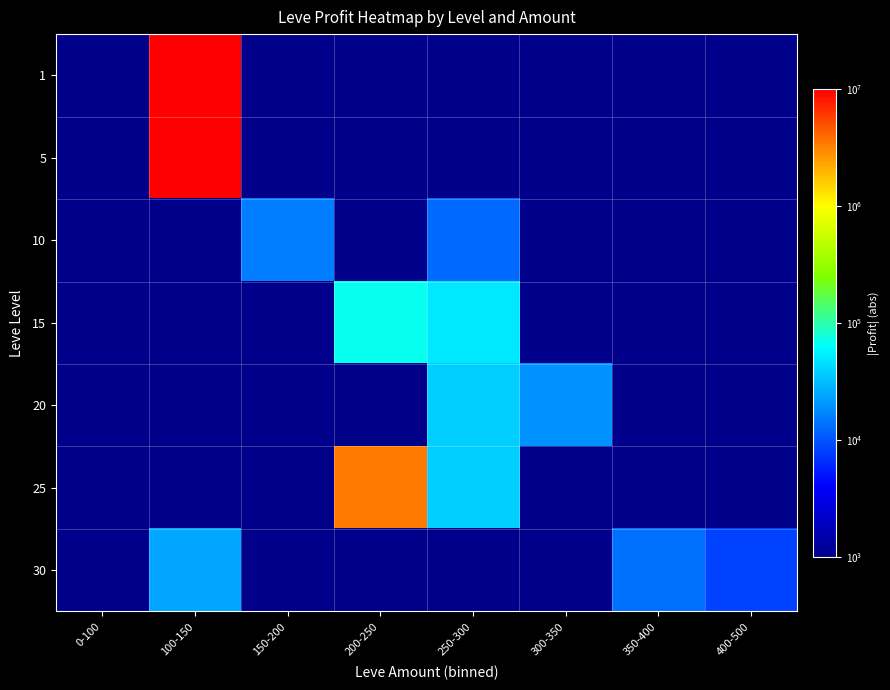

Which label corresponds to the largest value in the chart?

100-150